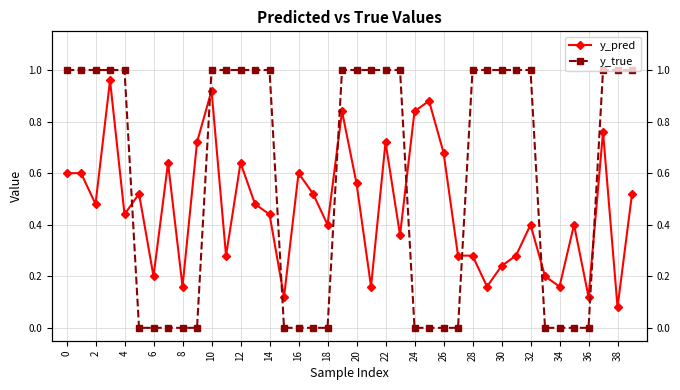

How many values in y_true are above zero?

23